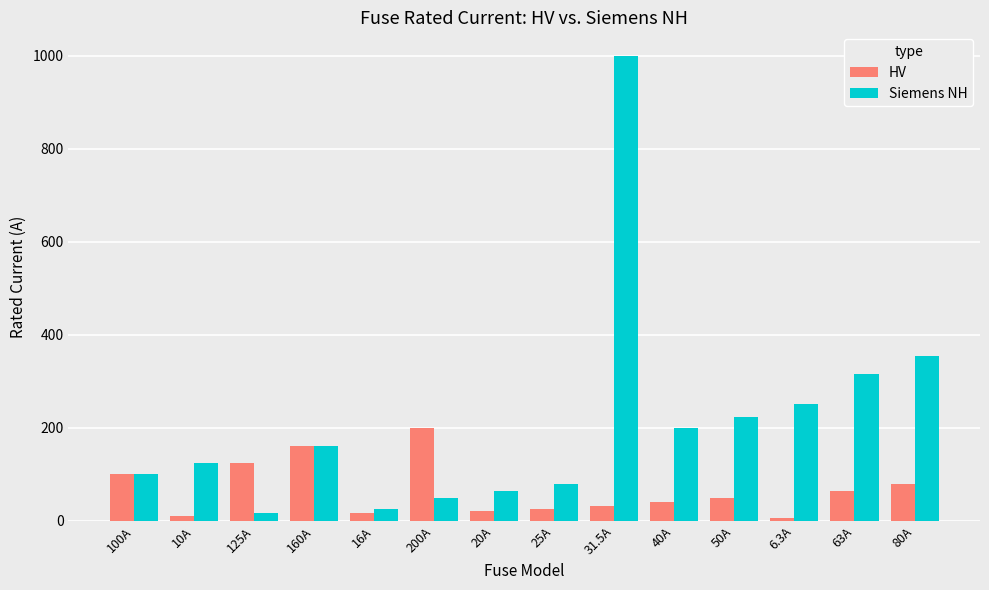

Rank the series by their average value, from lowest to highest.

HV, Siemens NH